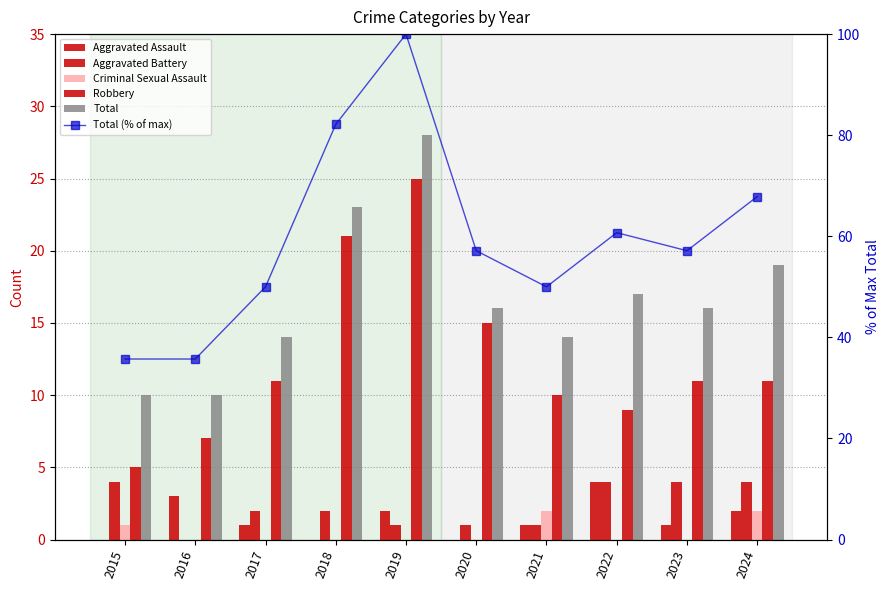

The value of Criminal Sexual Assault at 2023 is 0.0. True or false?

True